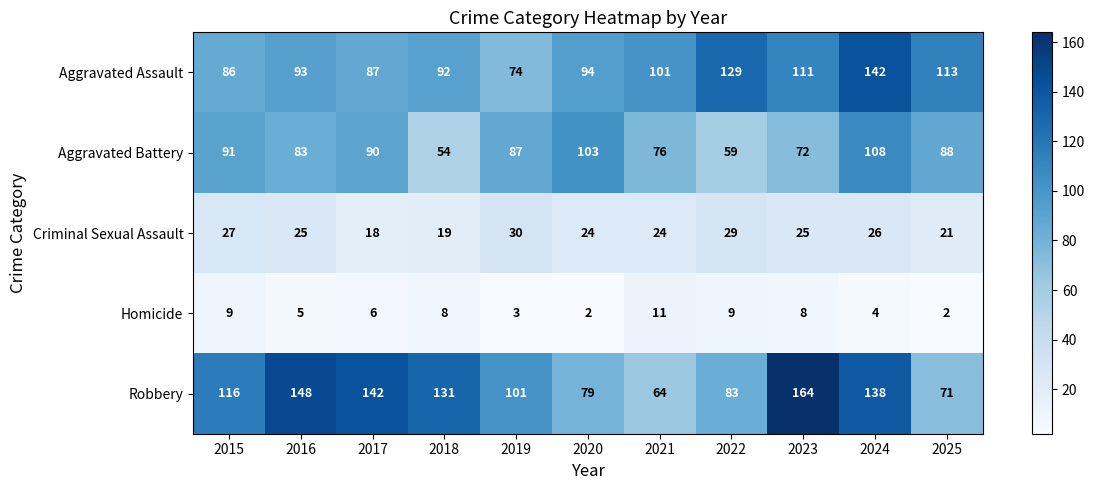

What is the difference between the maximum and minimum values in the Robbery series?

100